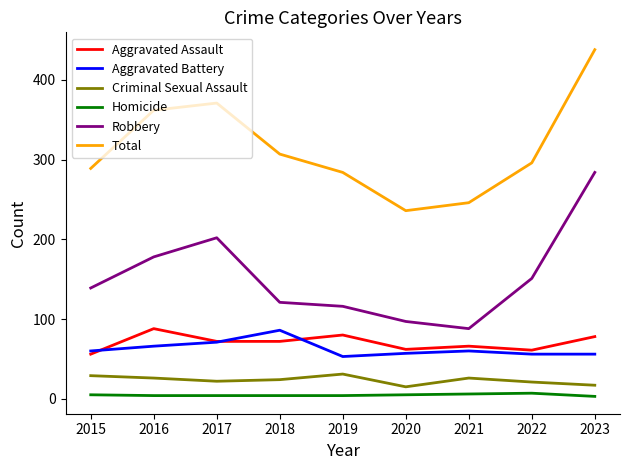

At which category is the sum across all series the highest?

2023